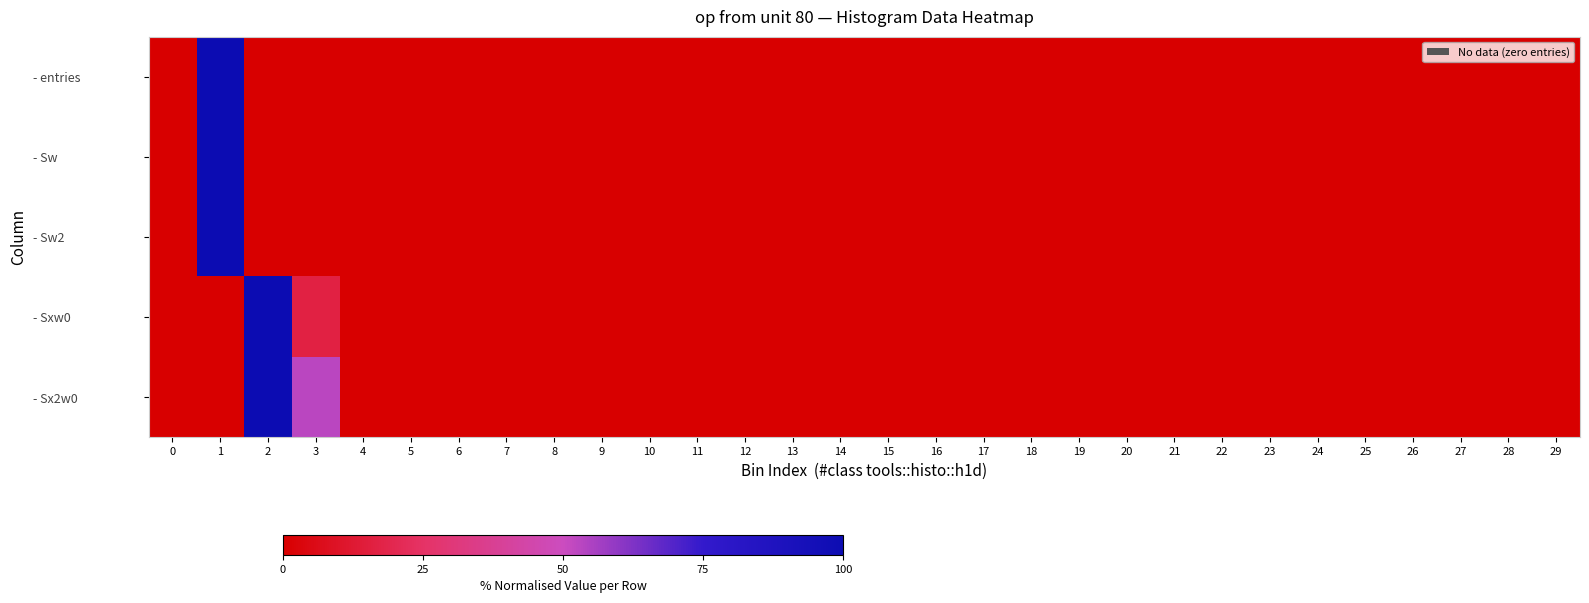

Reading left to right, list all the values displayed in this chart.

- entries: 0=0.0	1=100.0	2=0.1	3=0.0	4=0.0	5=0.0	6=0.0	7=0.0	8=0.0	9=0.0	10=0.0	11=0.0	12=0.0	13=0.0	14=0.0	15=0.0	16=0.0	17=0.0	18=0.0	19=0.0	20=0.0	21=0.0	22=0.0	23=0.0	24=0.0	25=0.0	26=0.0	27=0.0	28=0.0	29=0.0
- Sw: 0=0.0	1=100.0	2=0.1	3=0.0	4=0.0	5=0.0	6=0.0	7=0.0	8=0.0	9=0.0	10=0.0	11=0.0	12=0.0	13=0.0	14=0.0	15=0.0	16=0.0	17=0.0	18=0.0	19=0.0	20=0.0	21=0.0	22=0.0	23=0.0	24=0.0	25=0.0	26=0.0	27=0.0	28=0.0	29=0.0
- Sw2: 0=0.0	1=100.0	2=0.1	3=0.0	4=0.0	5=0.0	6=0.0	7=0.0	8=0.0	9=0.0	10=0.0	11=0.0	12=0.0	13=0.0	14=0.0	15=0.0	16=0.0	17=0.0	18=0.0	19=0.0	20=0.0	21=0.0	22=0.0	23=0.0	24=0.0	25=0.0	26=0.0	27=0.0	28=0.0	29=0.0
- Sxw0: 0=0.0	1=0.0	2=100.0	3=16.6	4=0.0	5=0.0	6=0.0	7=0.0	8=0.0	9=0.0	10=0.0	11=0.0	12=0.0	13=0.0	14=0.0	15=0.0	16=0.0	17=0.0	18=0.0	19=0.0	20=0.0	21=0.0	22=0.0	23=0.0	24=0.0	25=0.0	26=0.0	27=0.0	28=0.0	29=0.0
- Sx2w0: 0=0.0	1=0.0	2=100.0	3=53.1	4=0.0	5=0.0	6=0.0	7=0.0	8=0.0	9=0.0	10=0.0	11=0.0	12=0.0	13=0.0	14=0.0	15=0.0	16=0.0	17=0.0	18=0.0	19=0.0	20=0.0	21=0.0	22=0.0	23=0.0	24=0.0	25=0.0	26=0.0	27=0.0	28=0.0	29=0.0